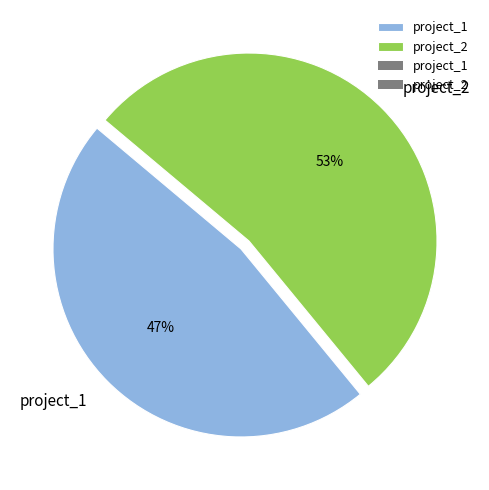

Do project_2 and project_1 together represent more than half of the pie?

Yes